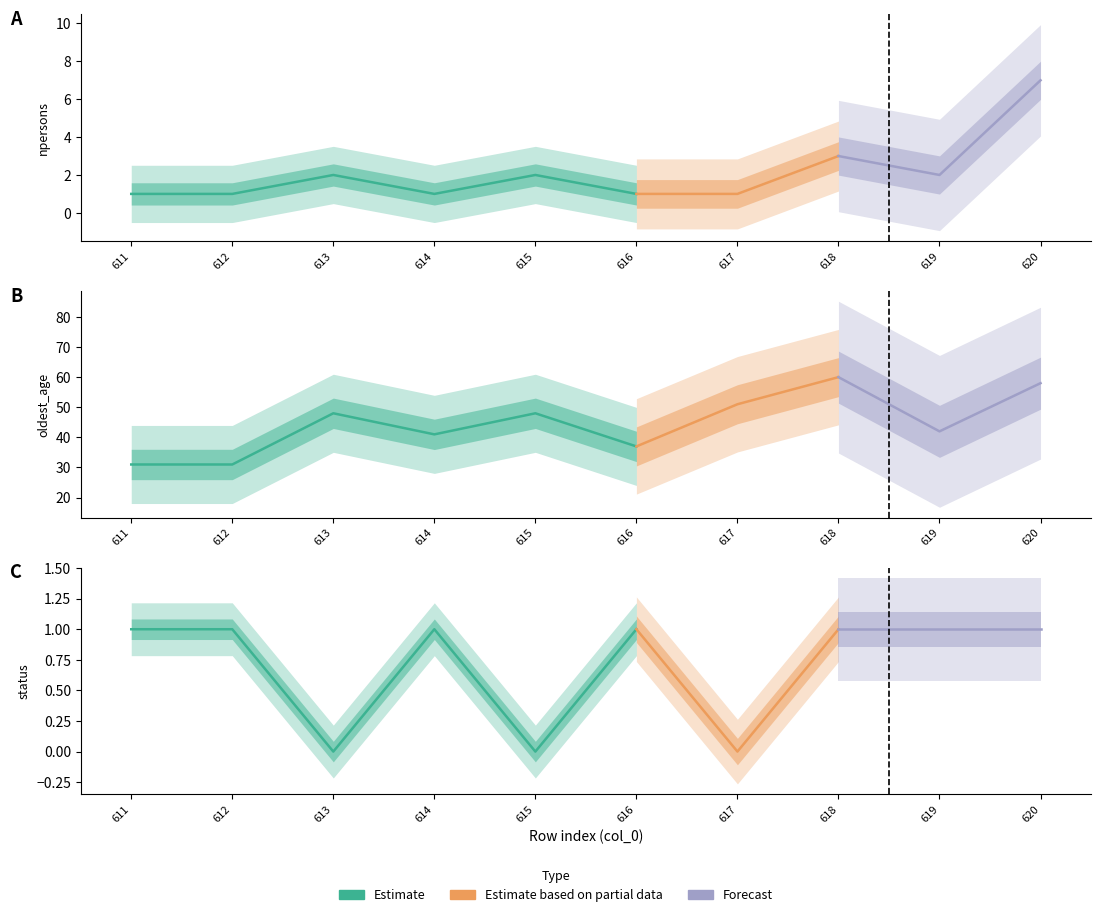

How many lines are shown in the chart?

3